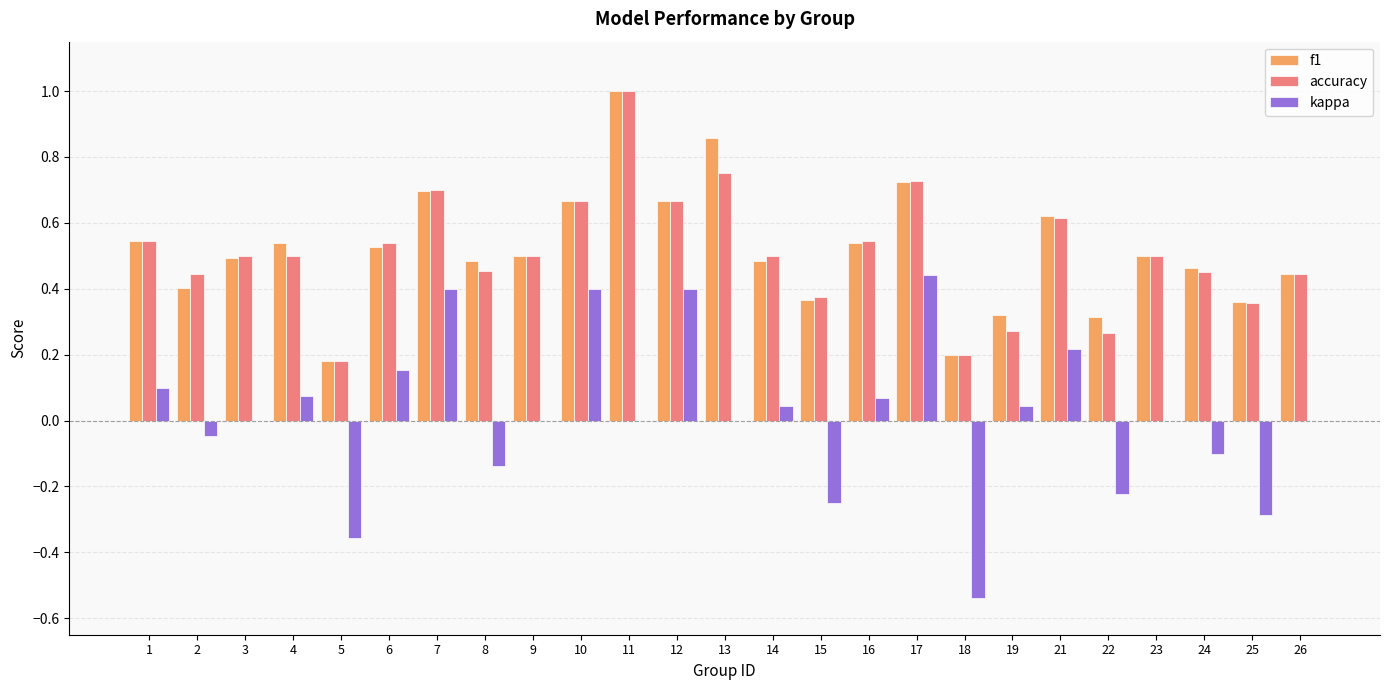

What is the greatest value displayed?

1.0